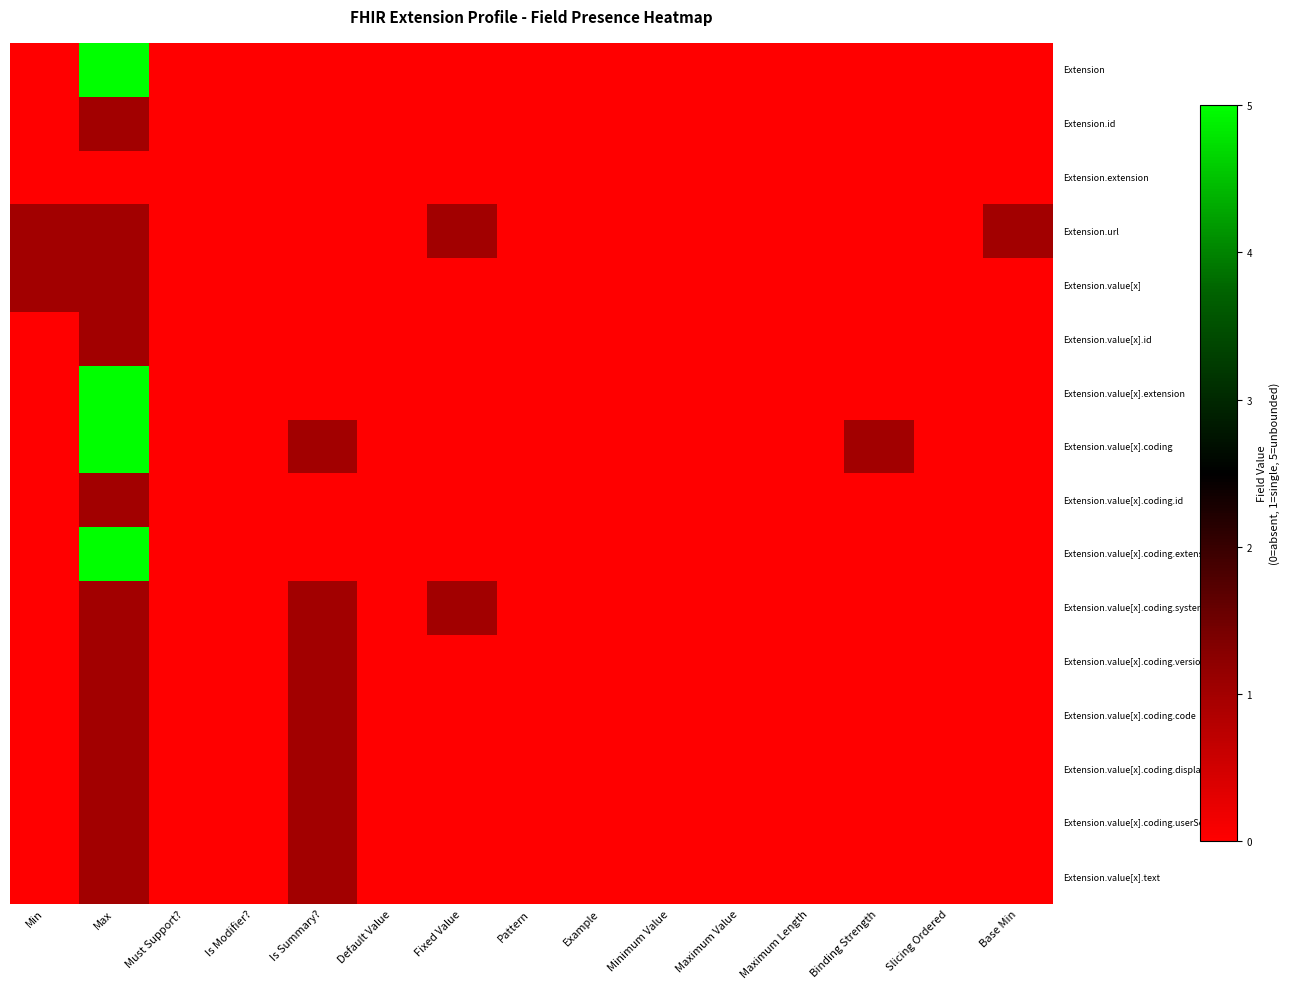

At which category does the chart reach its minimum across all series?

Min